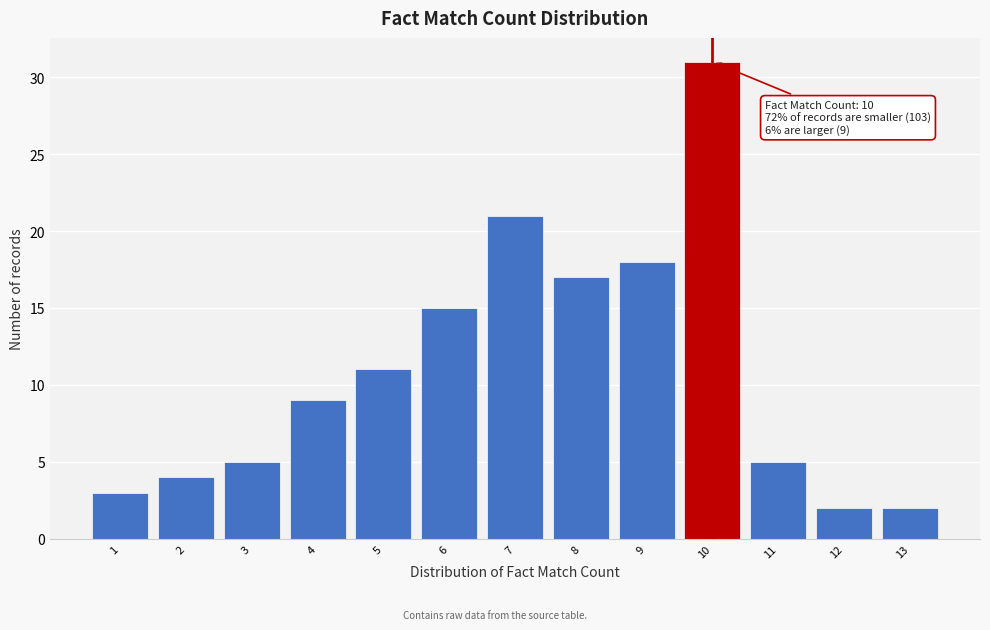

Reading left to right, transcribe all the data shown in this chart.

3	4	5	9	11	15	21	17	18	31	5	2	2